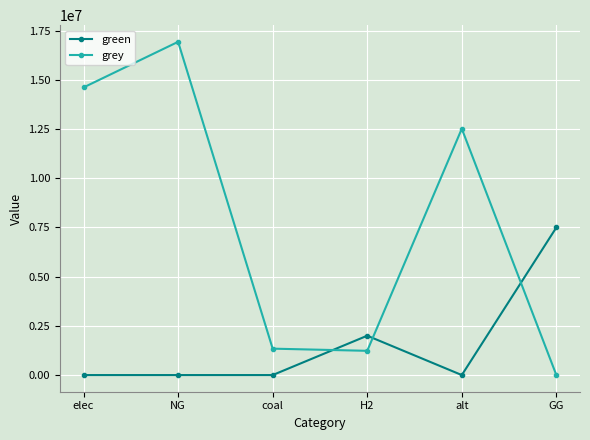

At which category is the sum across all series the highest?

NG